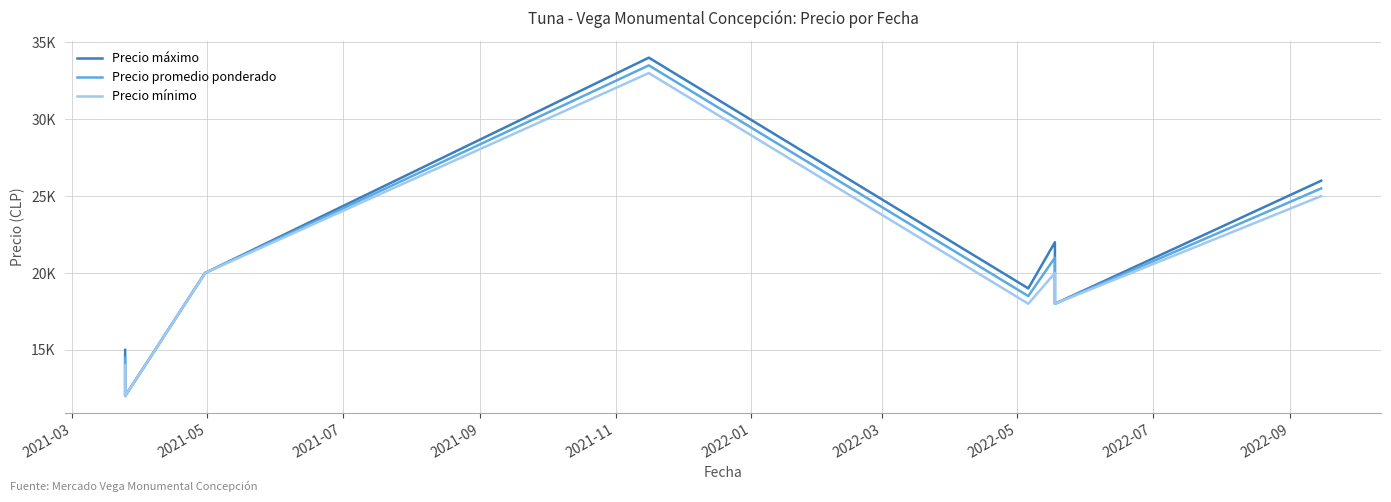

What is the minimum value shown in the chart?

12000